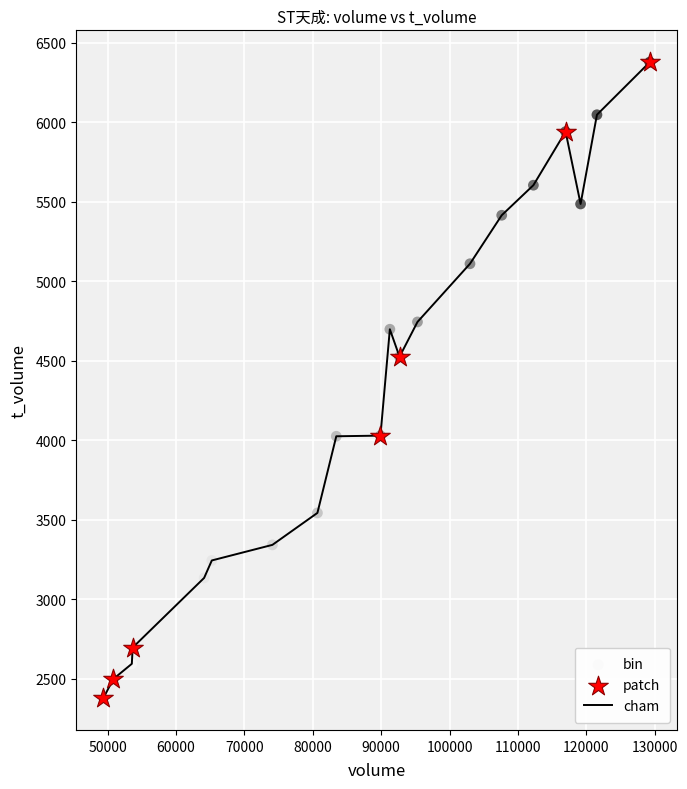

What is the maximum value shown in the chart?

6377